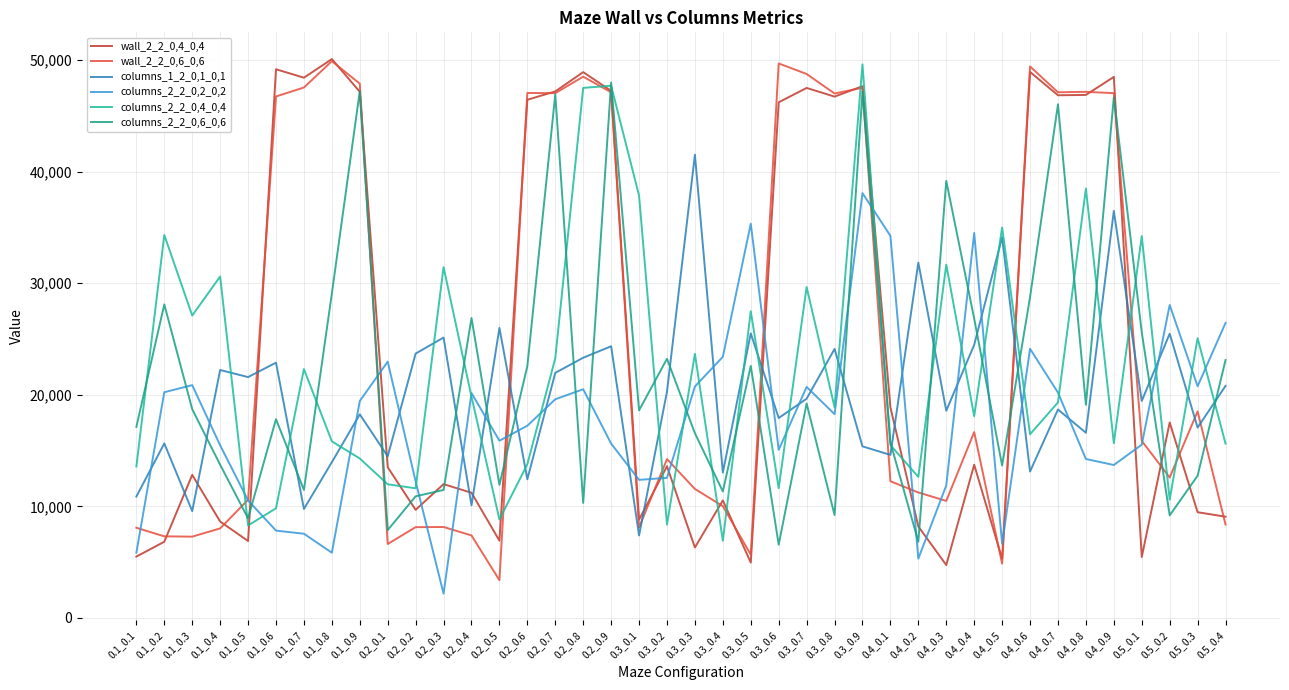

Reading left to right, what are all the values shown in this chart?

wall_2_2_0,4_0,4: 5491	6821	12817	8635	6887	49187	48430	50101	47168	13503	9683	11987	11215	6917	46451	47199	48930	47249	8801	13591	6307	10527	4949	46226	47511	46735	47667	18873	8191	4735	13729	5285	48946	46855	46886	48501	5455	17515	9469	9069
wall_2_2_0,6_0,6: 8077	7307	7279	8019	10587	46748	47551	49910	47899	6621	8129	8145	7389	3375	47061	47045	48524	47121	8107	14231	11553	10017	5661	49709	48762	47014	47525	12247	11239	10483	16655	4861	49439	47123	47162	47044	15863	12583	18515	8359
columns_1_2_0,1_0,1: 10874	15638	9568	22222	21586	22880	9762	13956	18244	14482	23694	25130	10088	25994	12422	21964	23322	24350	7384	20284	41526	13022	25502	17916	19646	24110	15374	14610	31850	18572	24476	34128	13118	18678	16594	36486	19446	25478	17056	20798
columns_2_2_0,2_0,2: 5838	20228	20864	15470	10524	7822	7540	5842	19438	22970	12232	2166	20154	15882	17224	19598	20496	15622	12372	12552	20744	23402	35340	15062	20704	18262	38082	34250	5310	11868	34506	6632	24124	20196	14242	13704	15530	28050	20764	26446
columns_2_2_0,4_0,4: 13572	34330	27106	30604	8286	9818	22306	15826	14288	11974	11614	31442	19830	8820	13772	23276	47517	47711	37860	8366	23670	6914	27496	11626	29660	18888	49623	15490	12636	31666	18078	35002	16458	19314	38488	15664	34228	10592	25072	15618
columns_2_2_0,6_0,6: 17118	28100	18706	13728	8920	17812	11472	29080	47224	7866	10896	11466	26884	11924	22568	46945	10304	47997	18600	23230	16554	11332	22590	6560	19218	9216	47169	15718	6824	39182	26832	13656	28754	46045	19100	46676	25600	9186	12742	23116